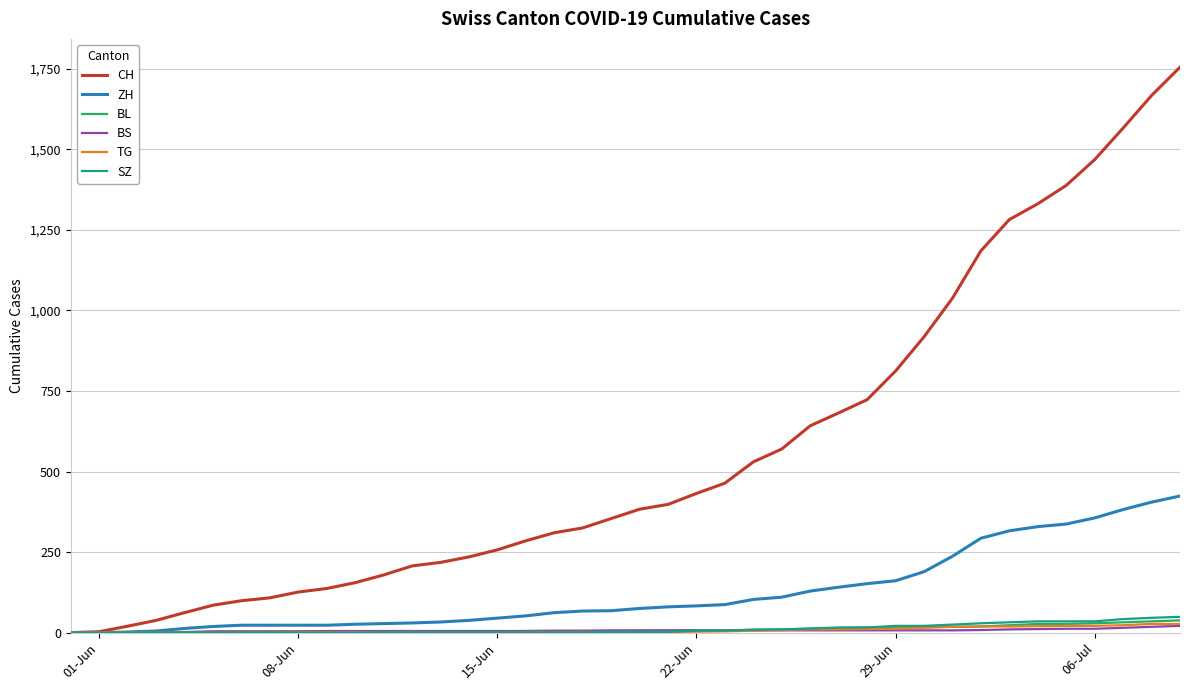

What are all the series names shown in the legend?

CH, ZH, BL, BS, TG, SZ